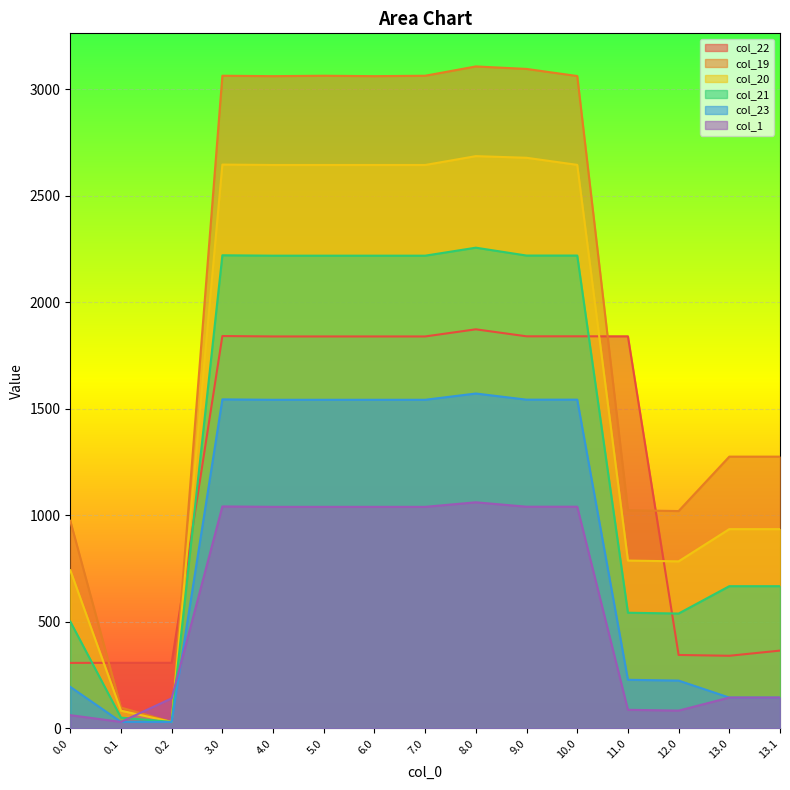

The value of col_1 at 13.0 is 144.5. True or false?

True